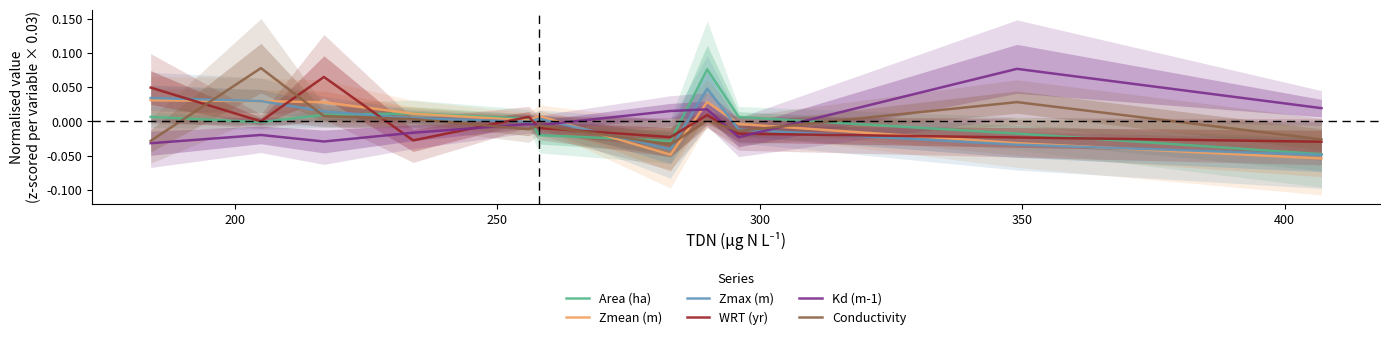

Which series changed the most between 300 and 400?

Area (ha)